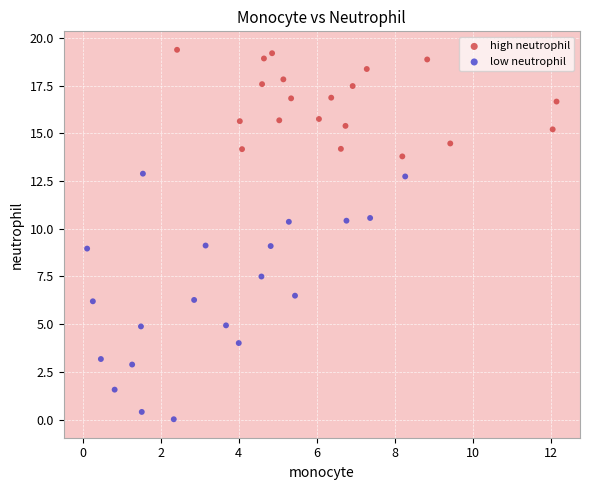

What are all the series names shown in the legend?

high neutrophil, low neutrophil